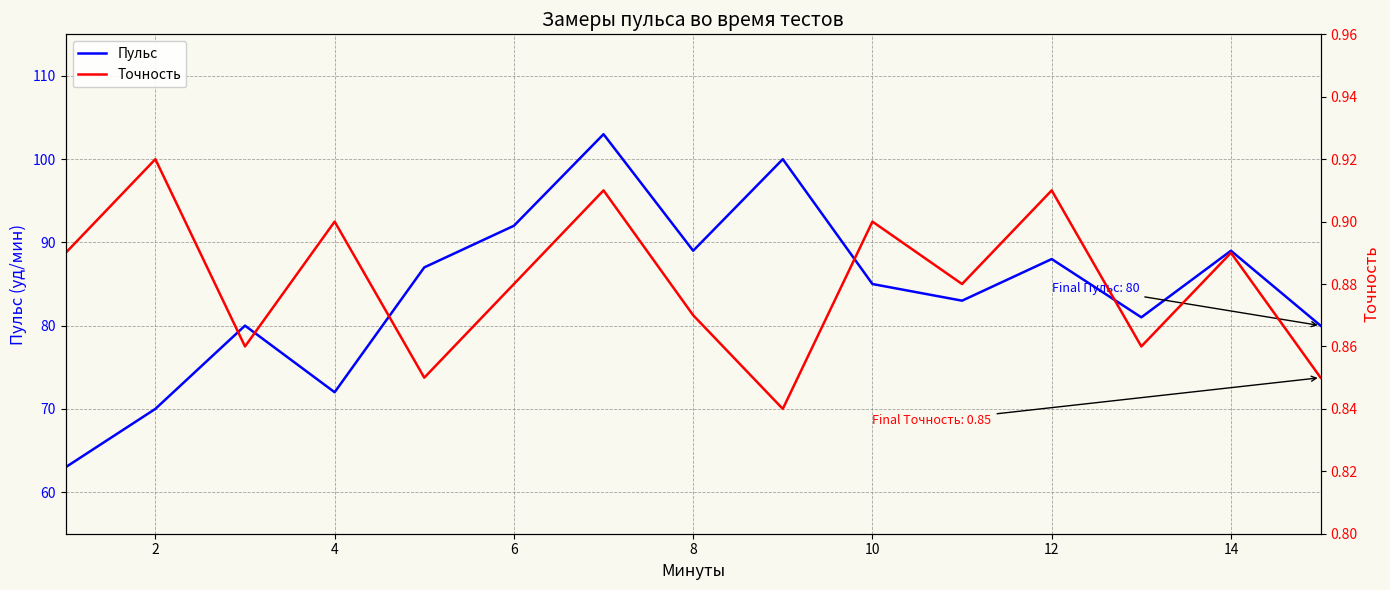

Reading left to right, list all the values displayed in this chart.

Пульс: 63.0	70.0	80.0	72.0	87.0	92.0	103.0	89.0	100.0	85.0	83.0	88.0	81.0	89.0	80.0
Точность: 0.9	0.9	0.9	0.9	0.8	0.9	0.9	0.9	0.8	0.9	0.9	0.9	0.9	0.9	0.8